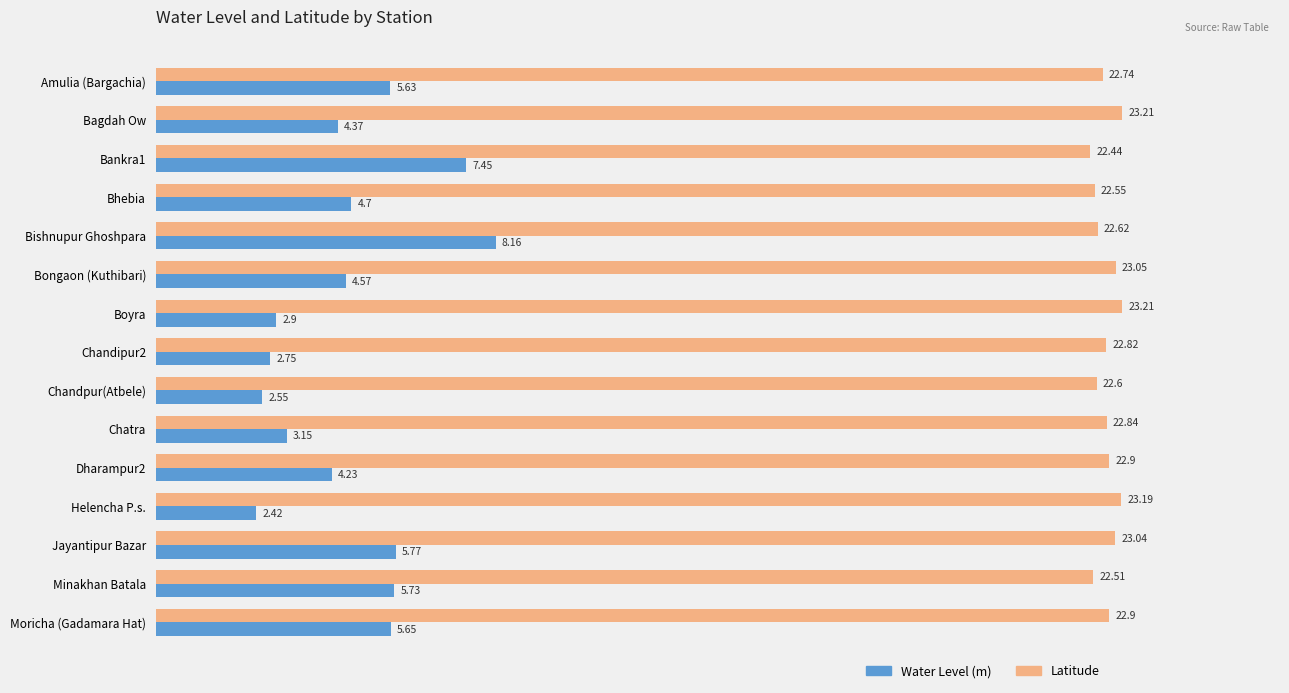

What is the total value across all series at Bongaon (Kuthibari)?

27.6